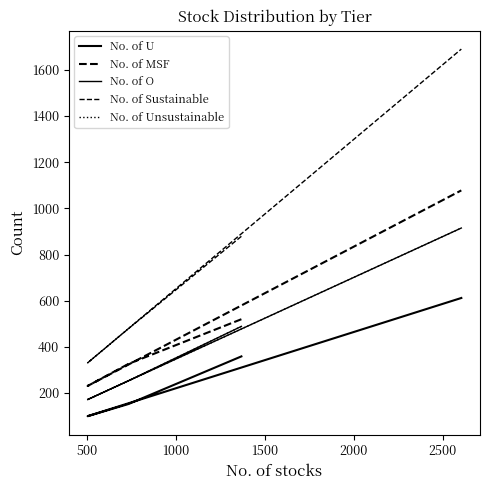

True or false: No. of Sustainable and No. of Unsustainable intersect in this chart.

False